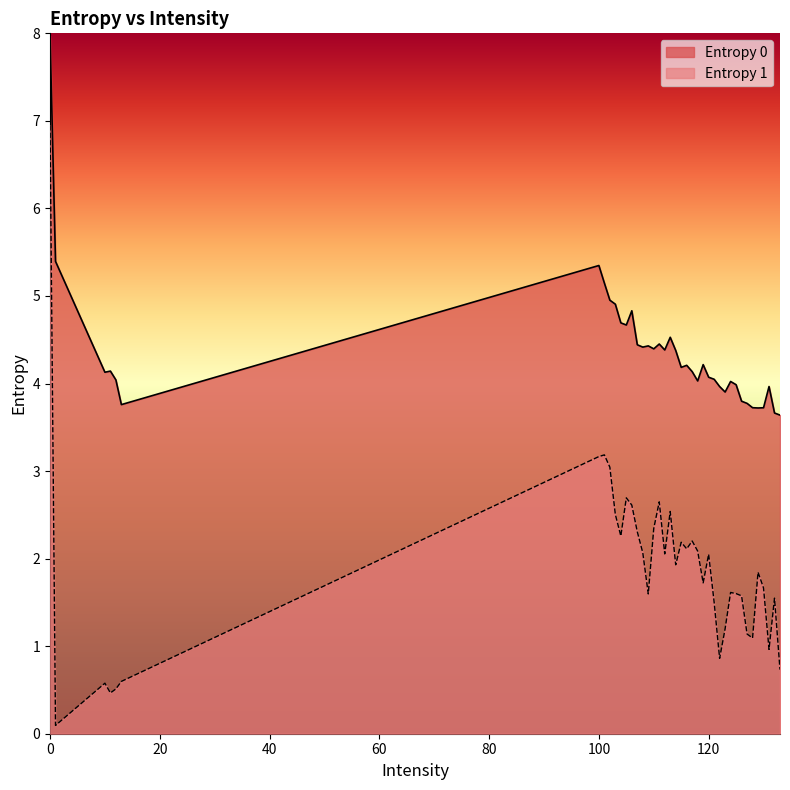

Is the value of Entropy 1 at 129 greater than the value of Entropy 0 at 105?

No